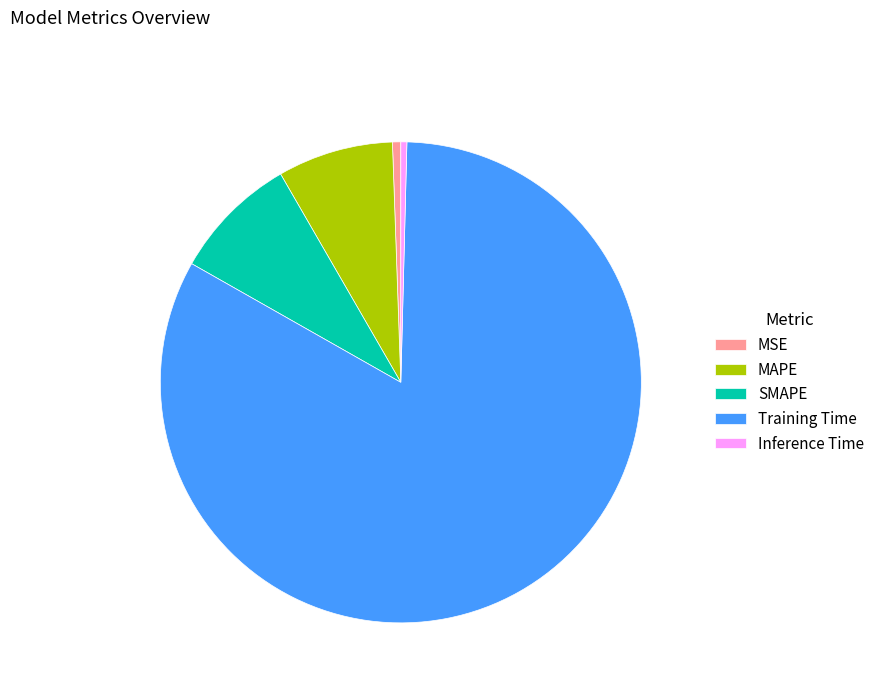

Does any single category account for the majority?

Yes